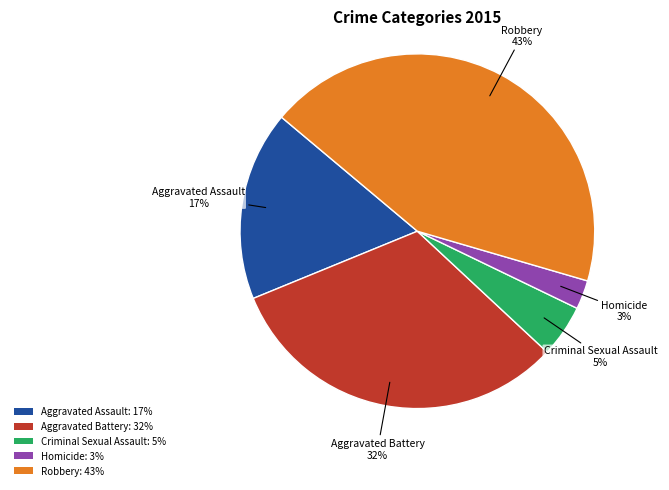

Which slice is the largest?

Robbery